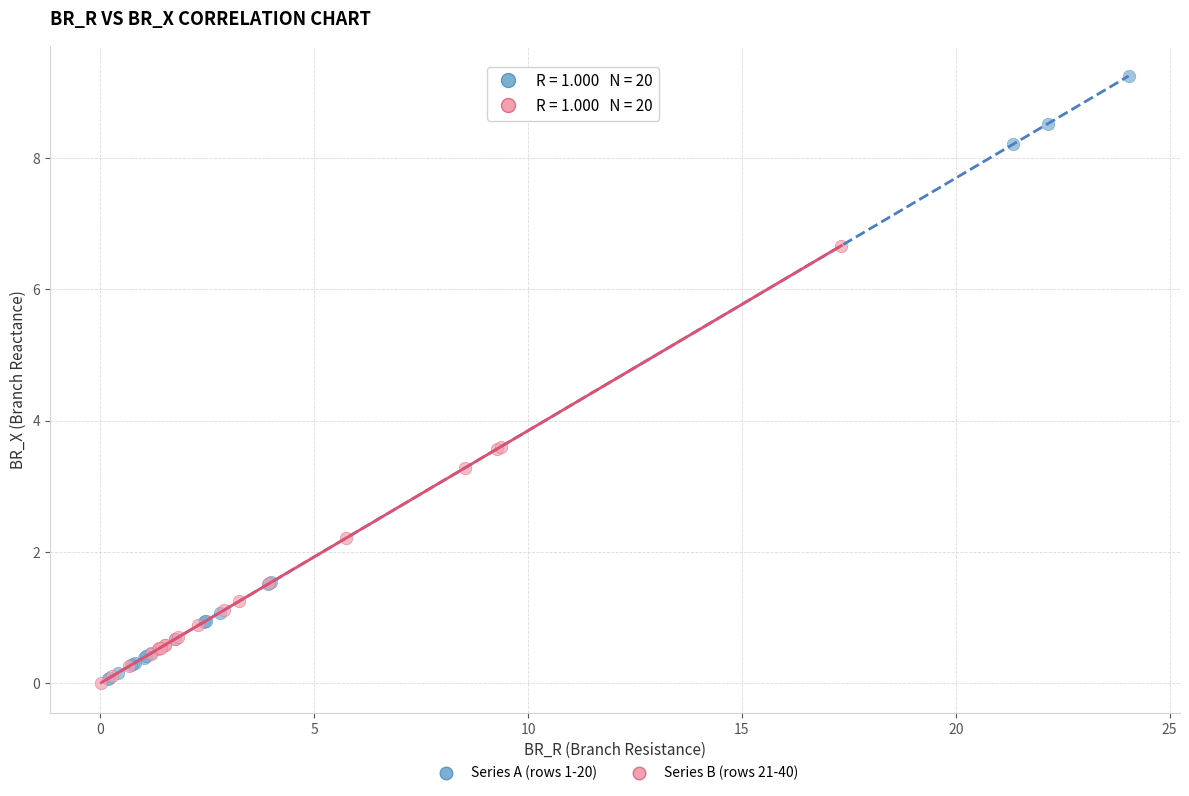

Which series has the largest Y range (max minus min)?

Series A (rows 1-20)